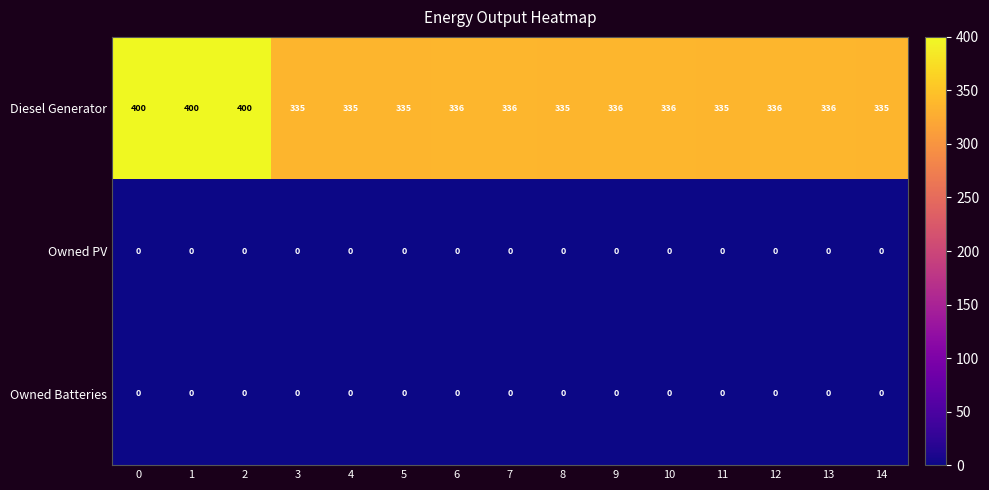

What is the spread (max minus min) of values at 12?

336